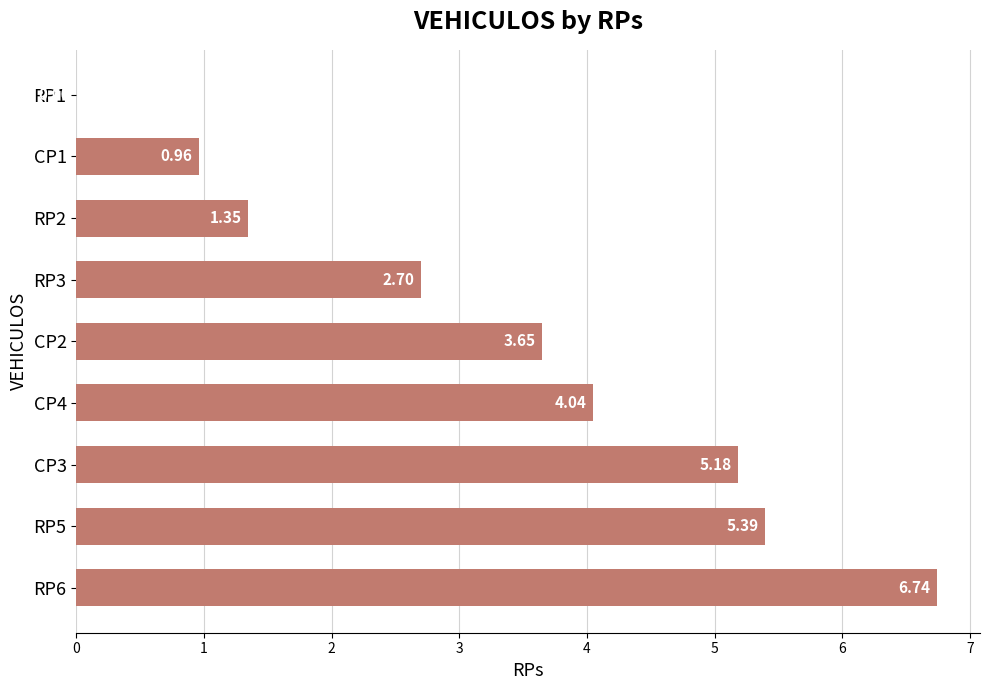

What is the sum of all values?

30.0